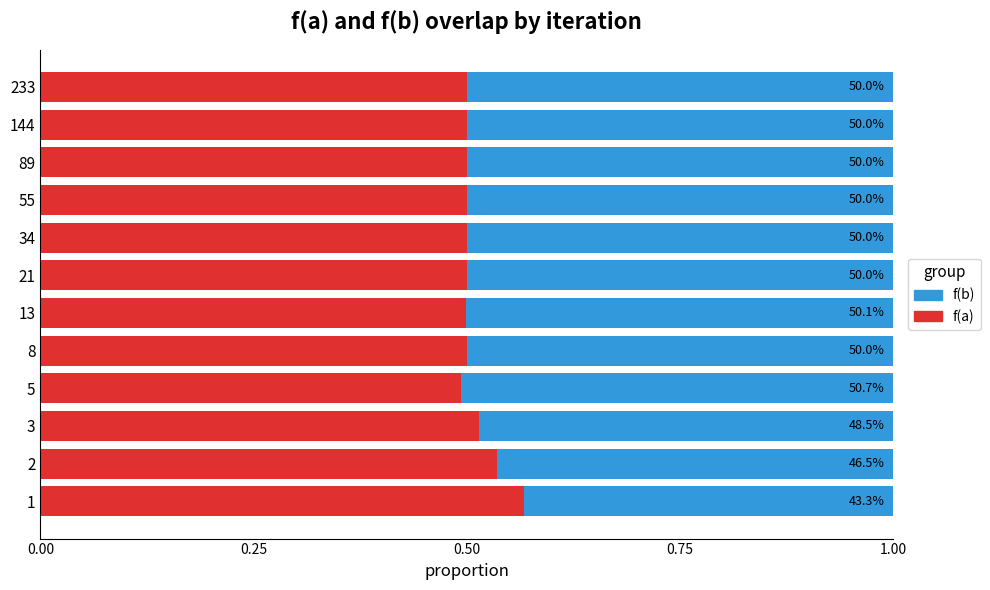

What are all the series names shown in the legend?

f(b), f(a)